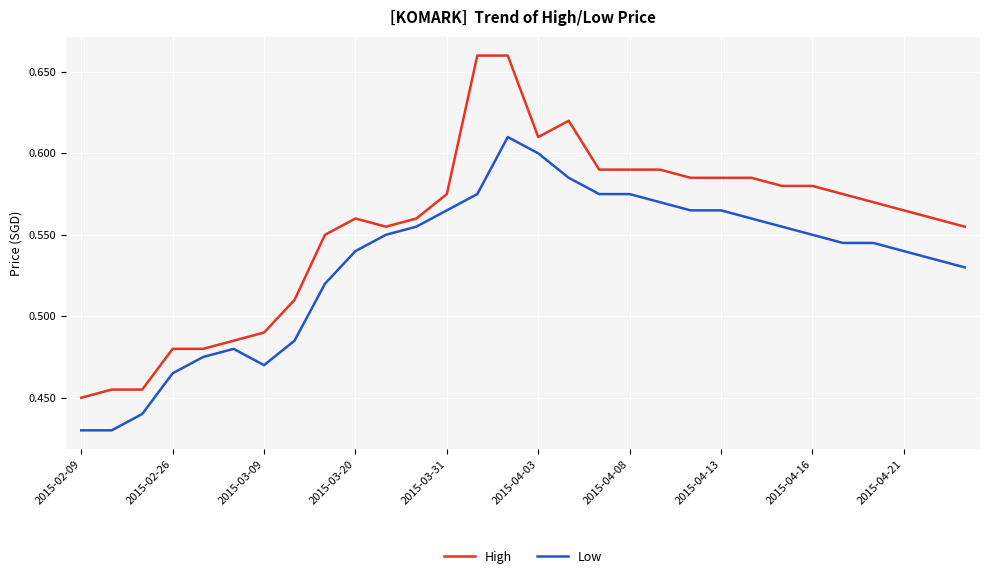

How many lines are shown in the chart?

2